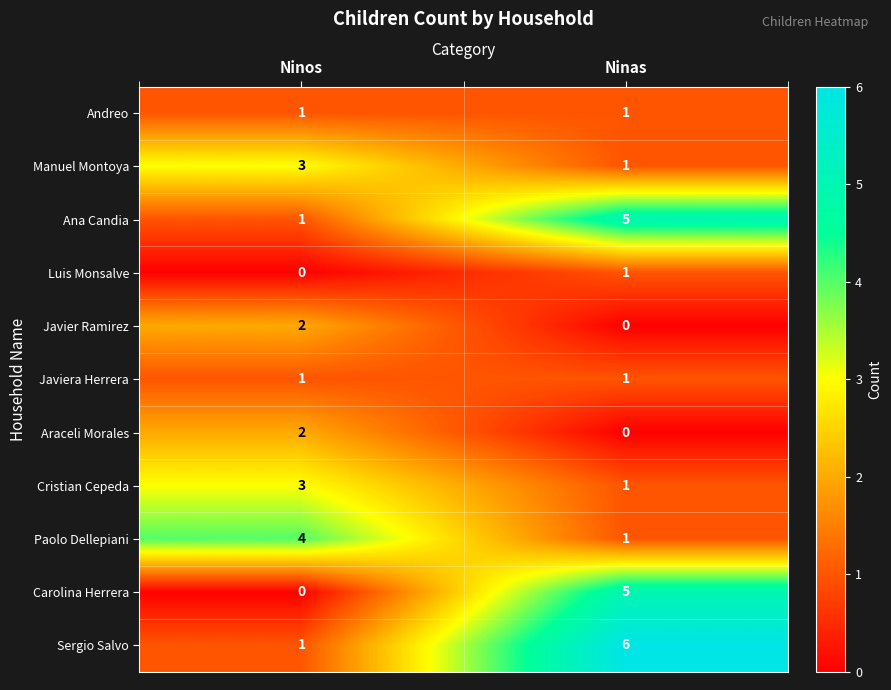

Reading left to right, list all the values displayed in this chart.

Andreo: Ninos=1	Ninas=1
Manuel Montoya: Ninos=3	Ninas=1
Ana Candia: Ninos=1	Ninas=5
Luis Monsalve: Ninos=0	Ninas=1
Javier Ramirez: Ninos=2	Ninas=0
Javiera Herrera: Ninos=1	Ninas=1
Araceli Morales: Ninos=2	Ninas=0
Cristian Cepeda: Ninos=3	Ninas=1
Paolo Dellepiani: Ninos=4	Ninas=1
Carolina Herrera: Ninos=0	Ninas=5
Sergio Salvo: Ninos=1	Ninas=6